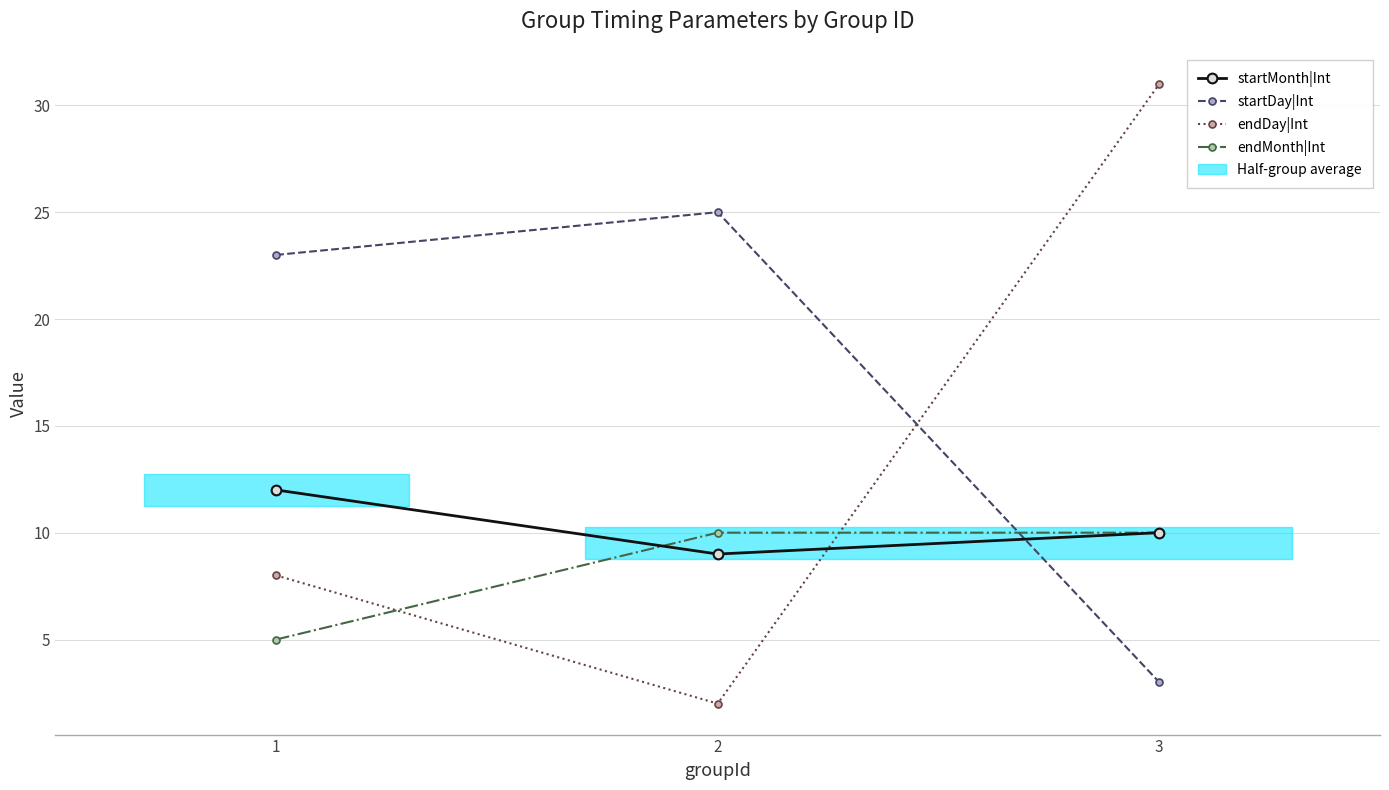

List the labels in order of startDay|Int value, largest first.

2, 1, 3